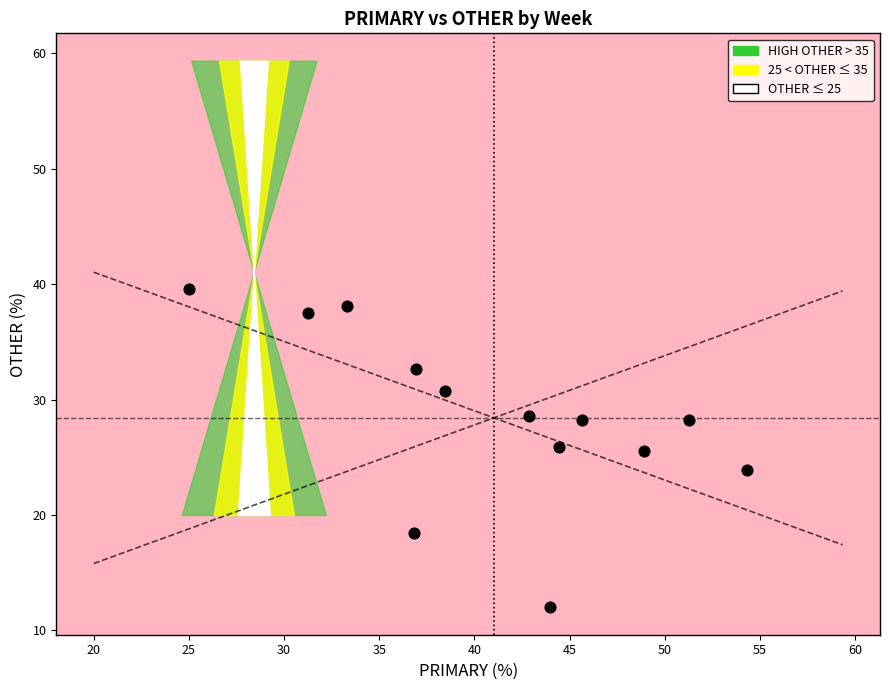

What is the range of X values (max minus min)?

29.3